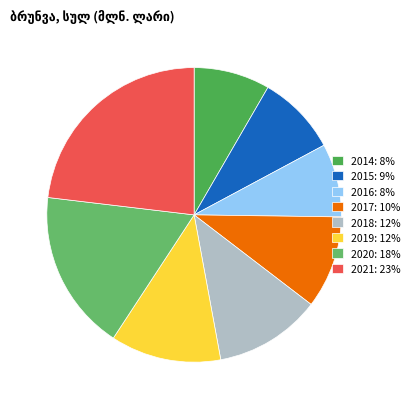

Is it true that 2018 is 1% of the pie?

False